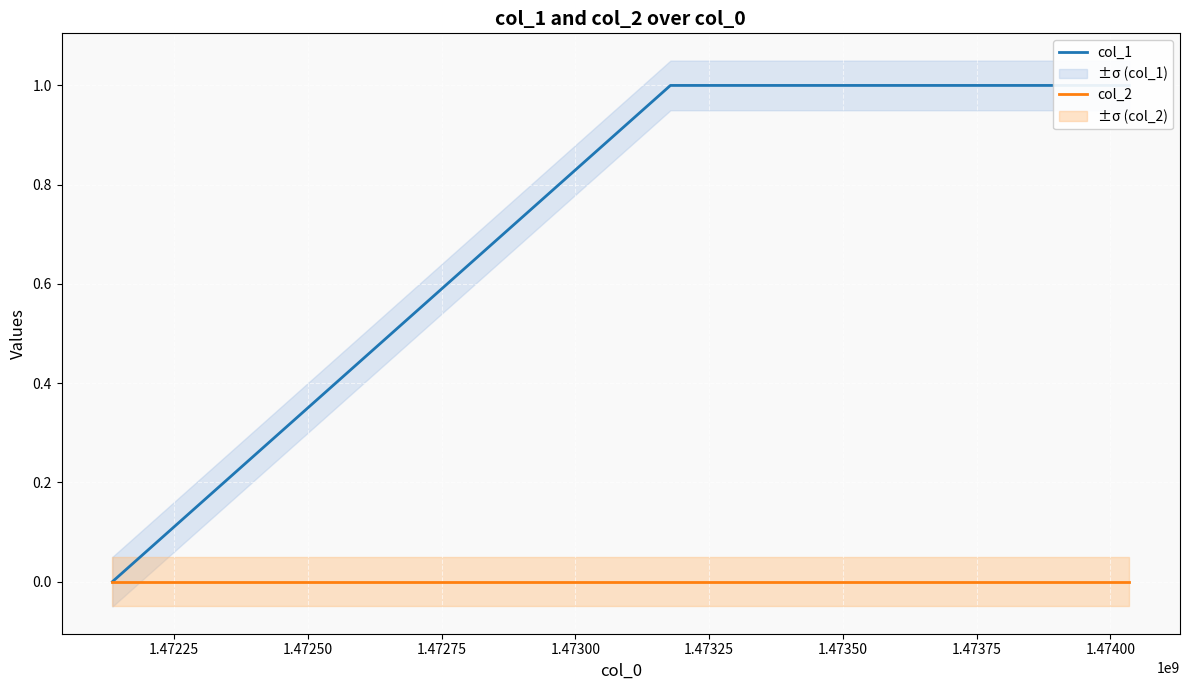

At how many categories does at least one series exceed 0?

2